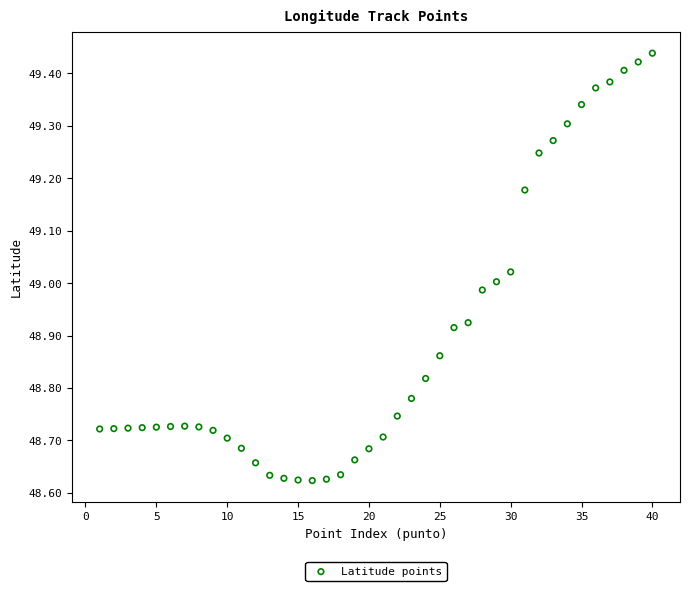

What is the range of X values (max minus min)?

39.0